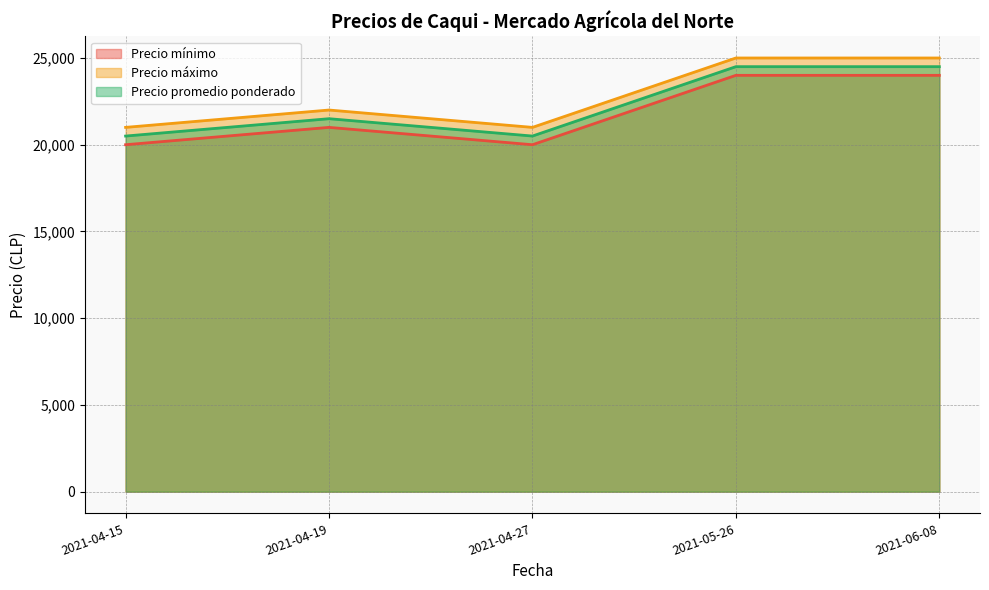

What is the approximate value of Precio promedio ponderado at 2021-06-08?

24500